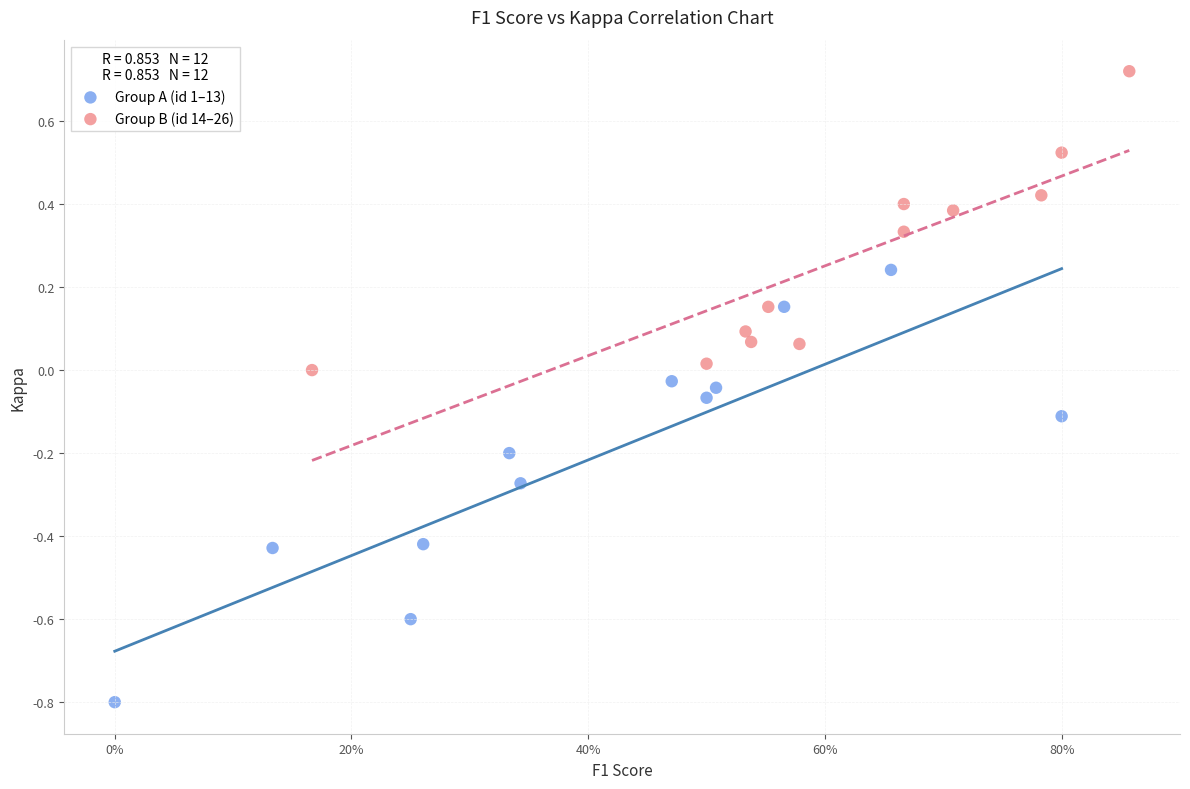

Which series contains the lowest Y value?

Group A (id 1–13)